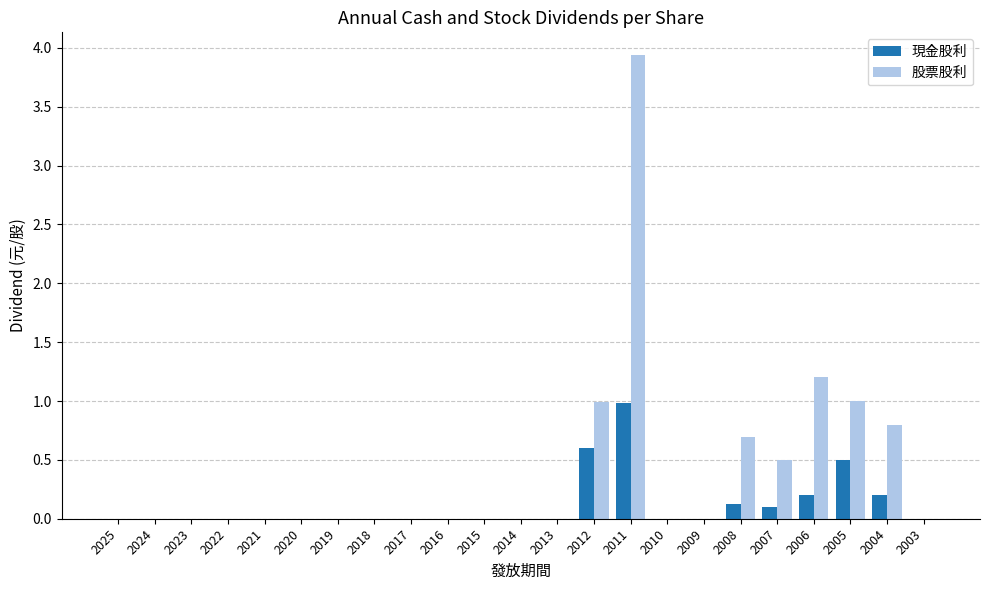

Between 2009 and 2007, which series saw the biggest shift?

股票股利